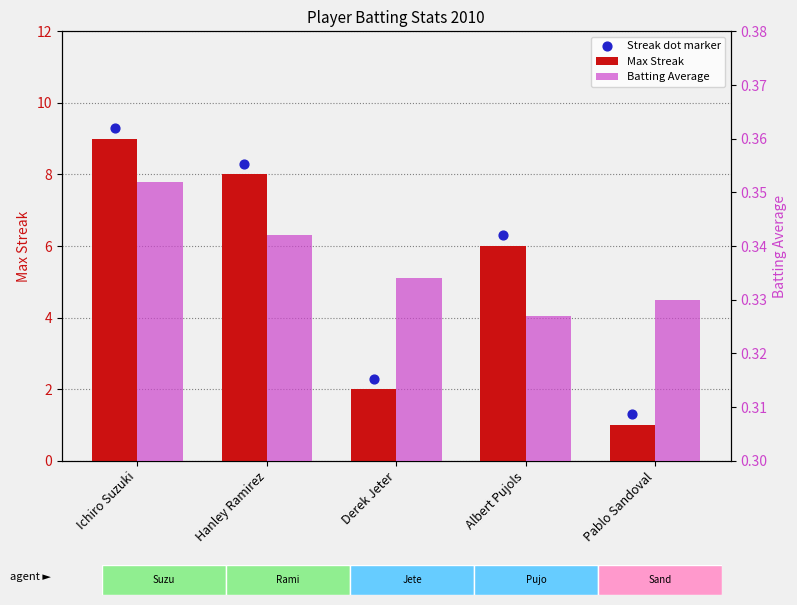

Which series contains the lowest Y value?

Batting Average